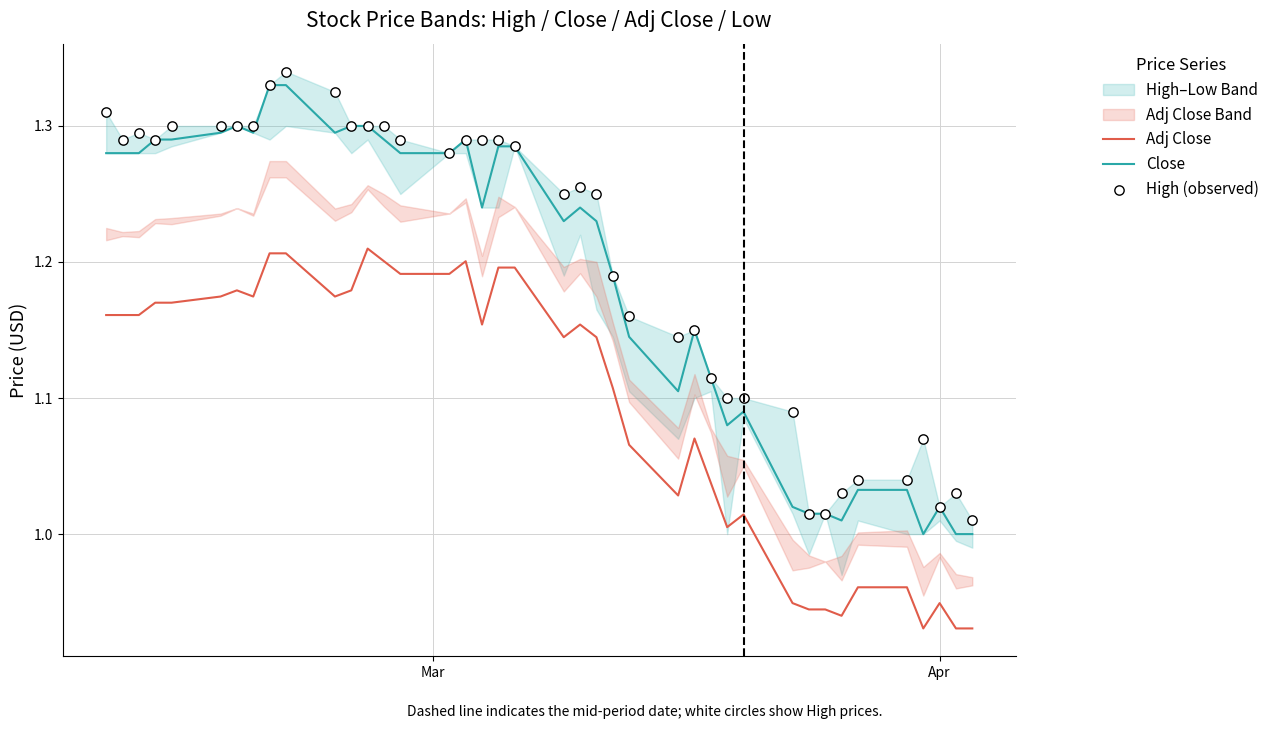

True or false: Close and Adj Close cross at least once.

False